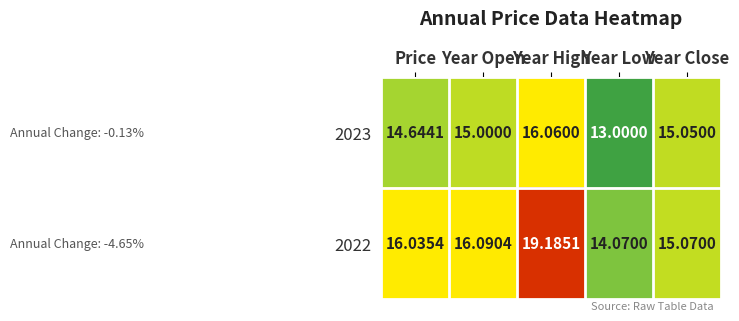

At which category does the chart reach its minimum across all series?

Year Low